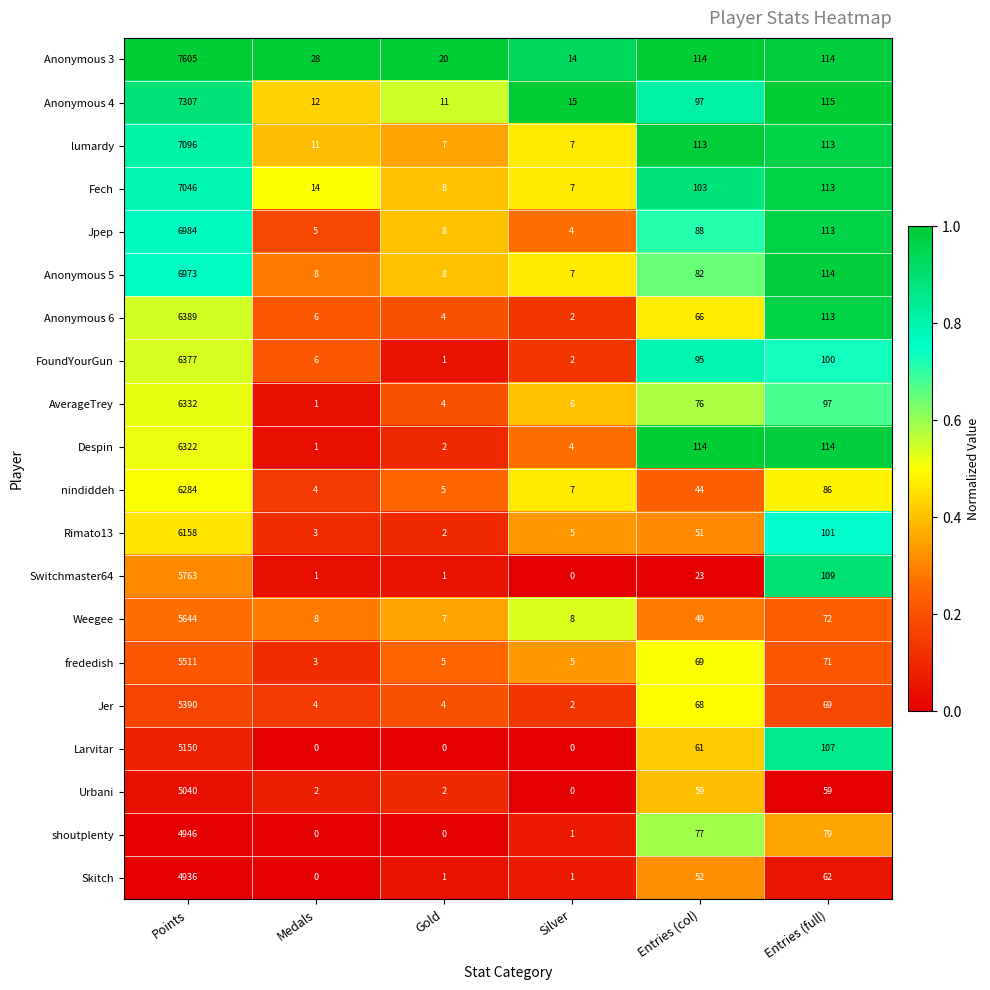

What is the highest value of the Jpep series?

6984